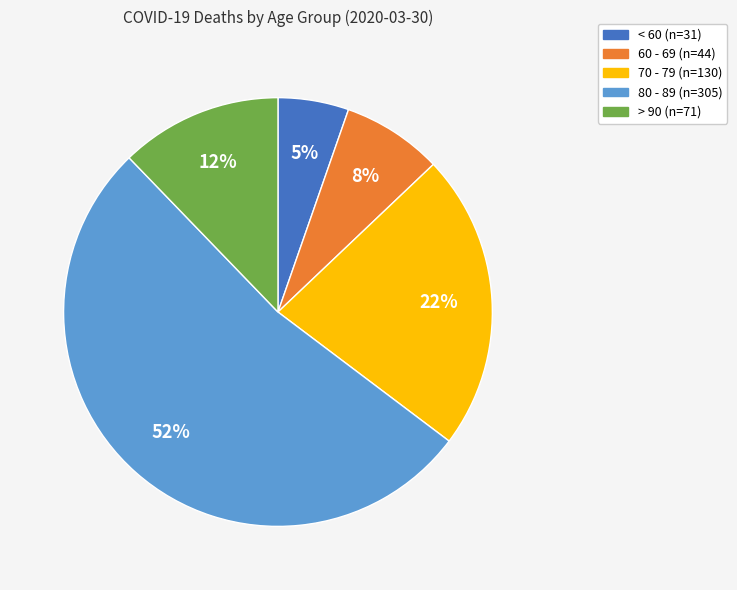

Which category has the biggest portion of the pie?

80 - 89